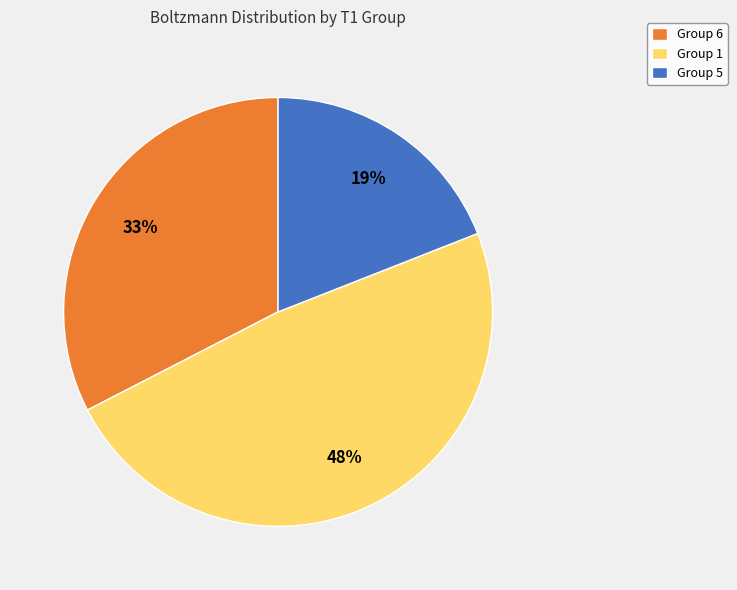

Does Group 5 represent more than half of the total?

No